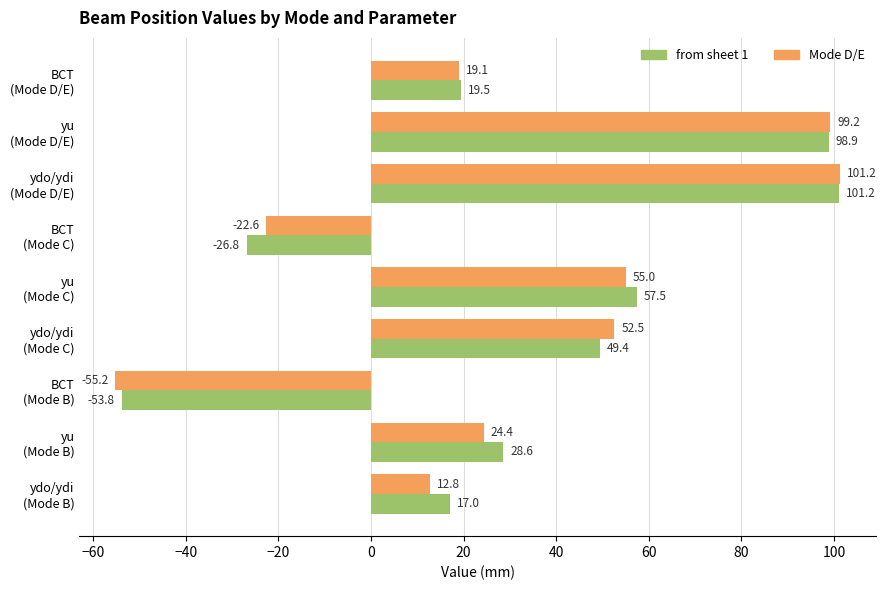

How many values in Mode D/E are above zero?

7